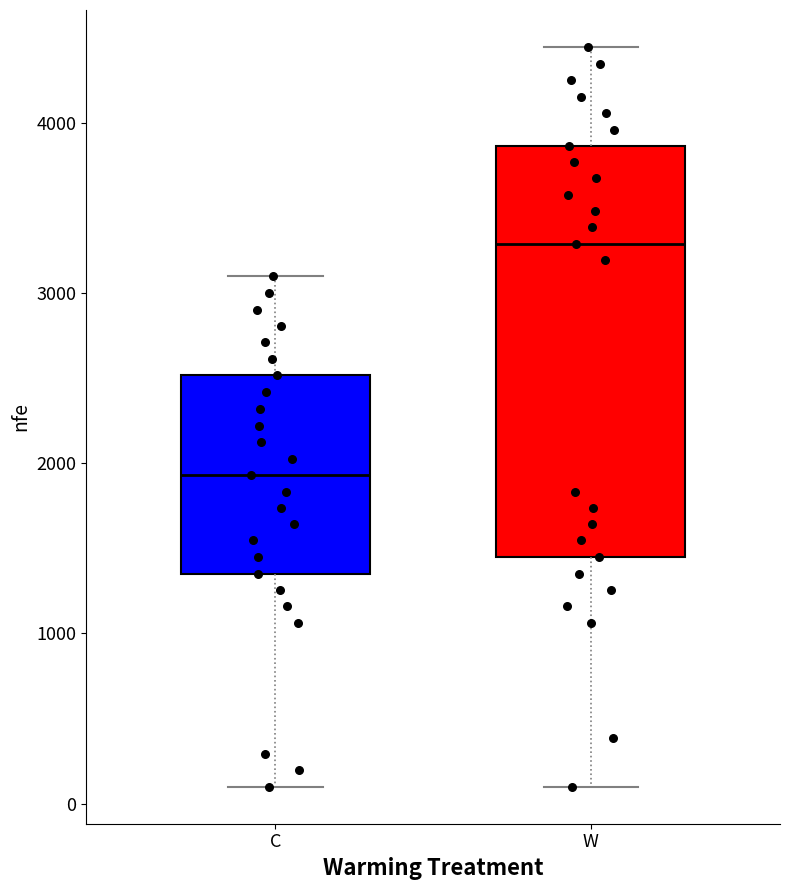

Reading left to right, read every box against the y-axis: the position of its median line, the range the box covers, and the ends of its whiskers. The values are not printed on the chart, so give them approximately, as read against the axis.

C: median 1900, box 1400 to 2500, whiskers 100 to 3100
W: median 3300, box 1400 to 3900, whiskers 100 to 4400